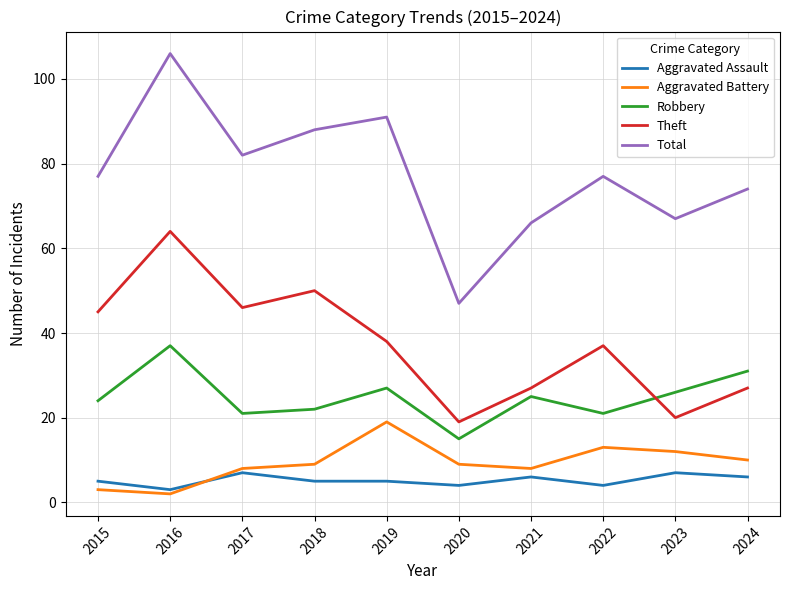

True or false: Theft and Total cross at least once.

False